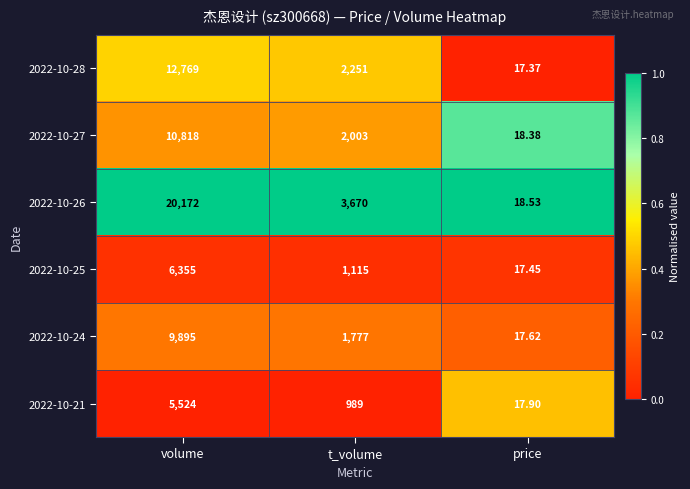

At which category is the sum across all series the highest?

volume